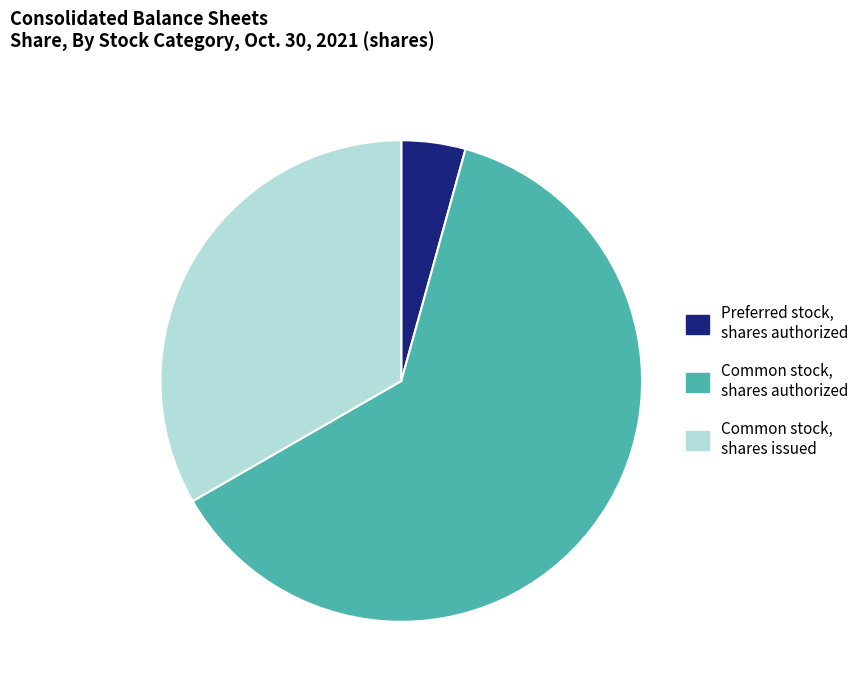

The Common stock, shares issued slice represents 54% of the pie. True or false?

False